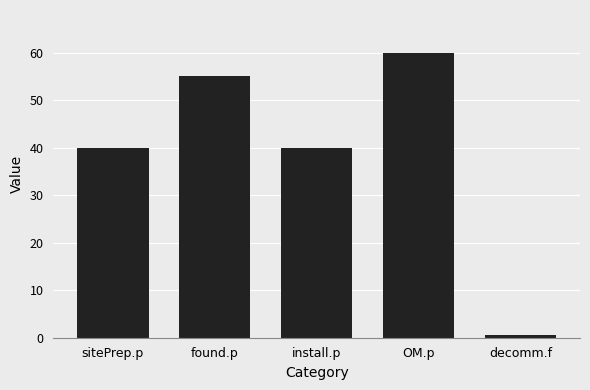

What position from the left is sitePrep.p?

1